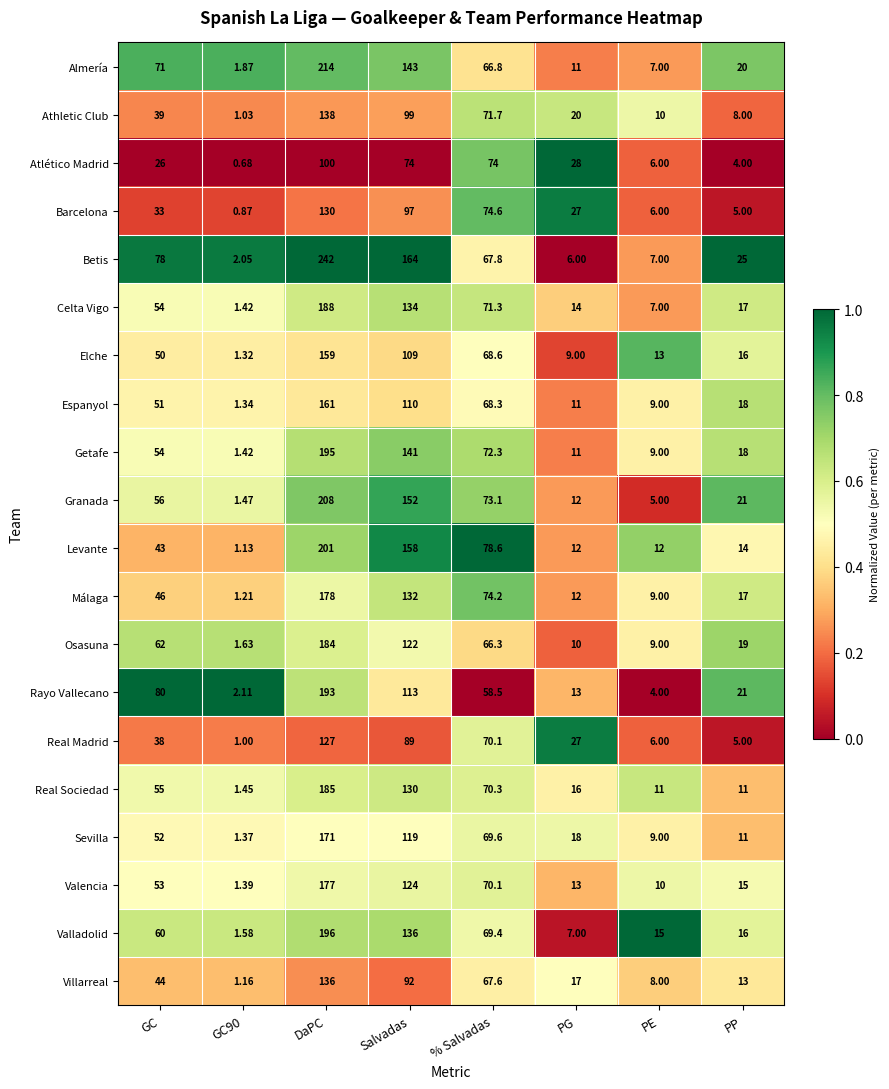

How many distinct data groups are displayed?

20